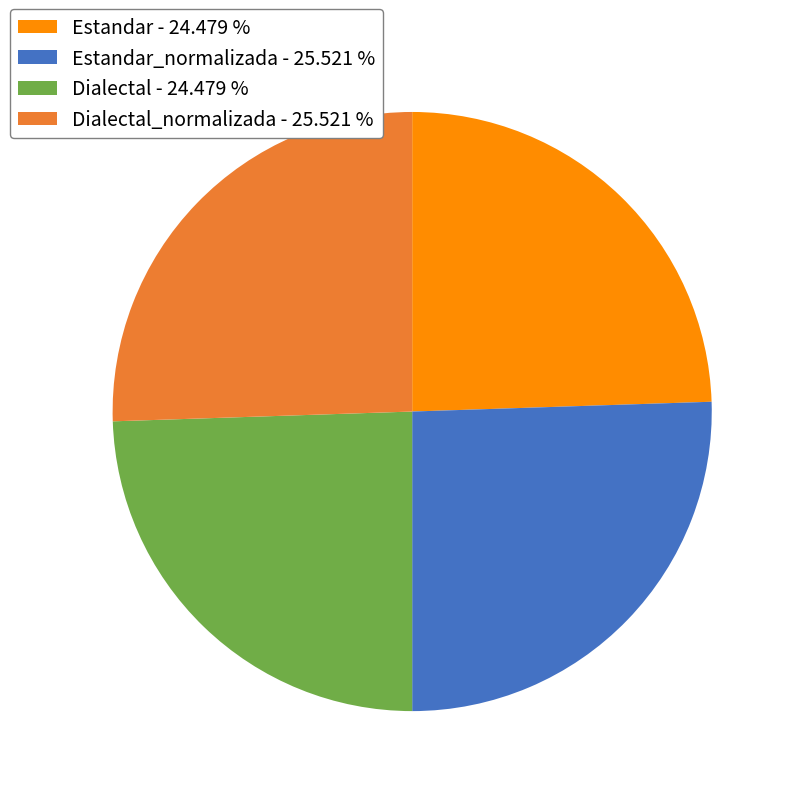

Does Dialectal_normalizada - 25.521 % represent more than half of the total?

No